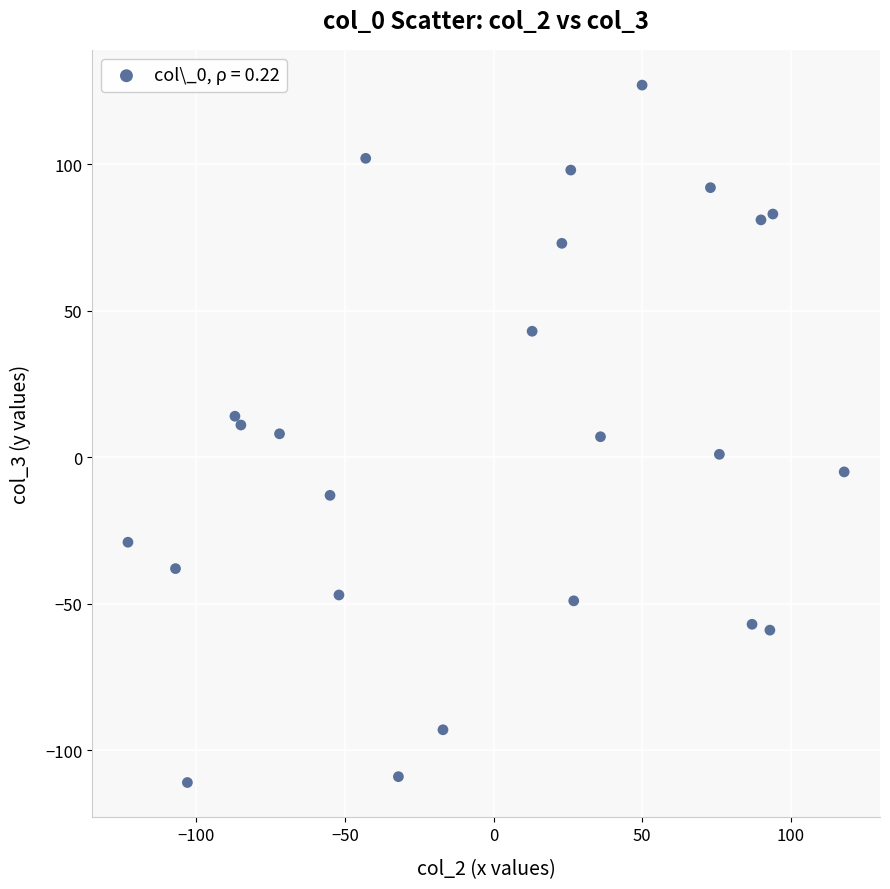

What is the range of X values (max minus min)?

241